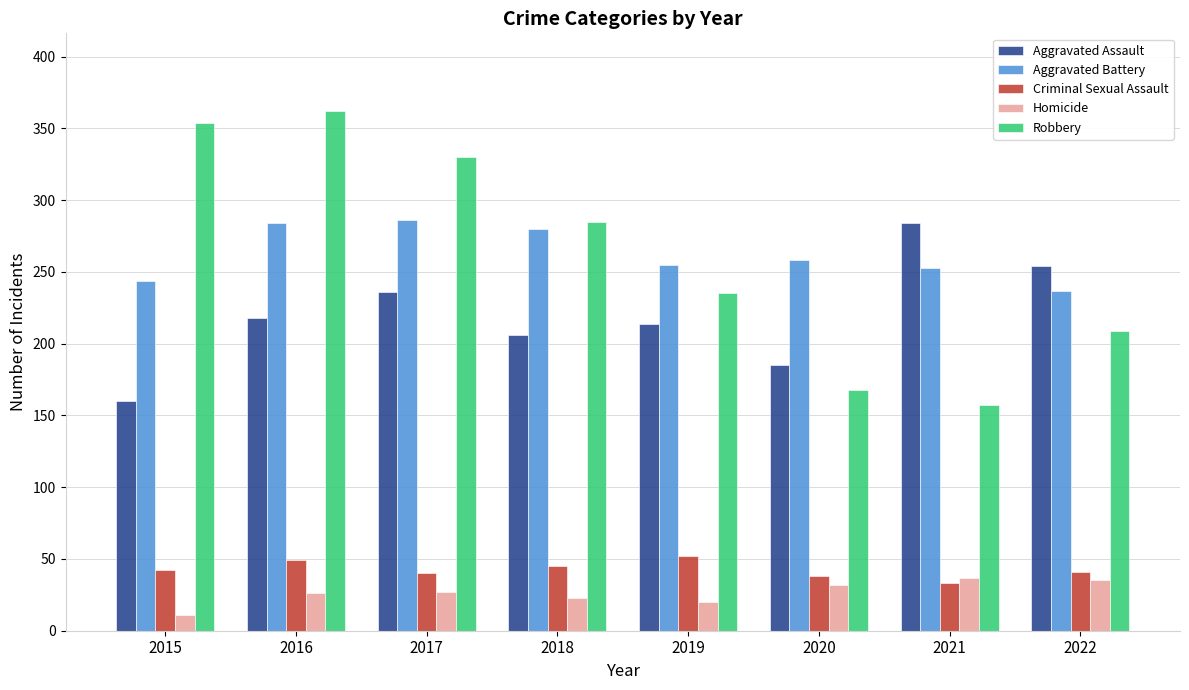

At 2022, list the series in order from largest to smallest.

Aggravated Assault, Aggravated Battery, Robbery, Criminal Sexual Assault, Homicide